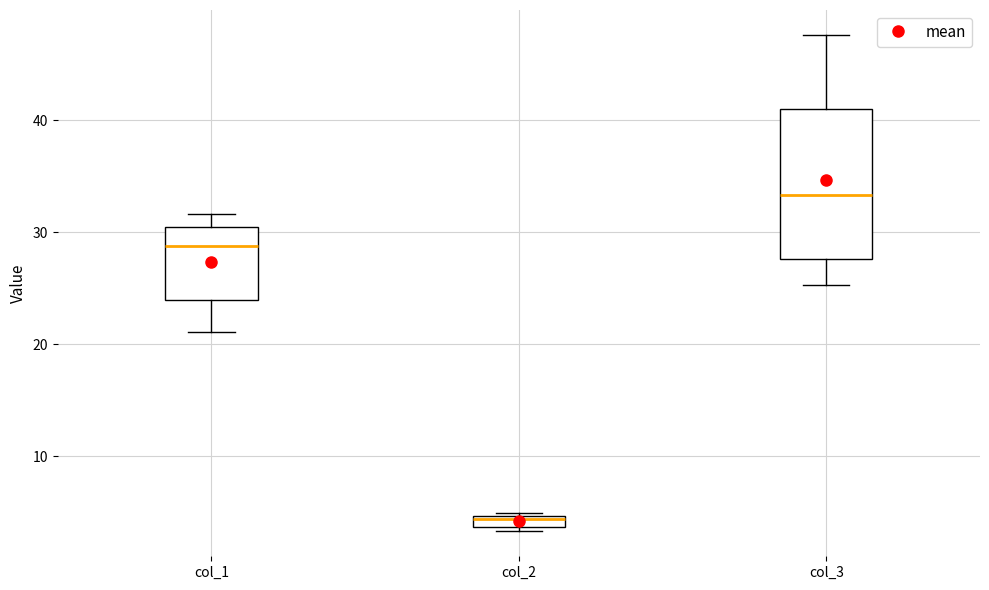

Where does the upper whisker of the box for col_1 end on the y-axis? The values are not printed on the chart, so give them approximately, as read against the axis.

32